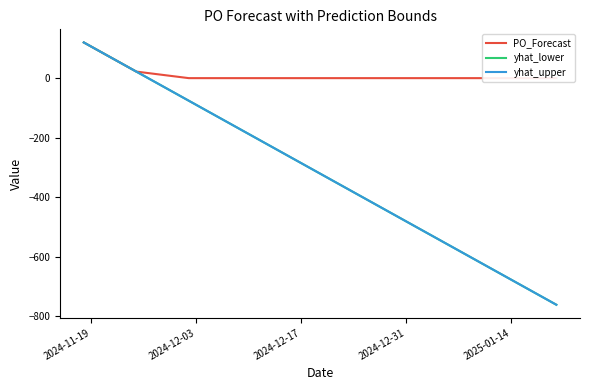

What is the lowest value of the yhat_upper series?

-762.0